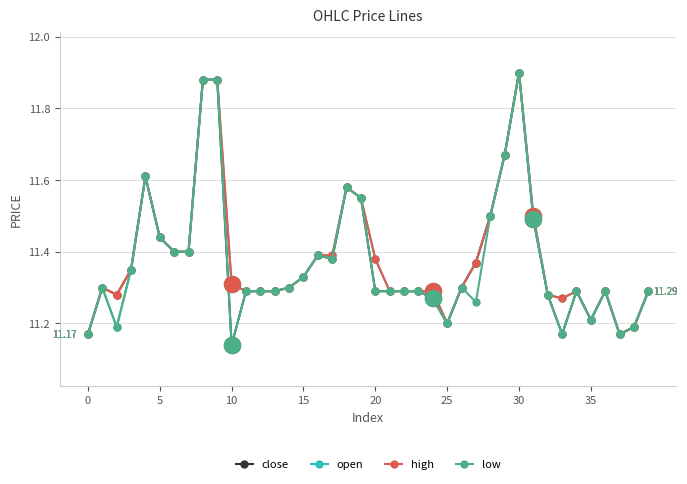

True or false: low has more than 1 interior local peaks.

True